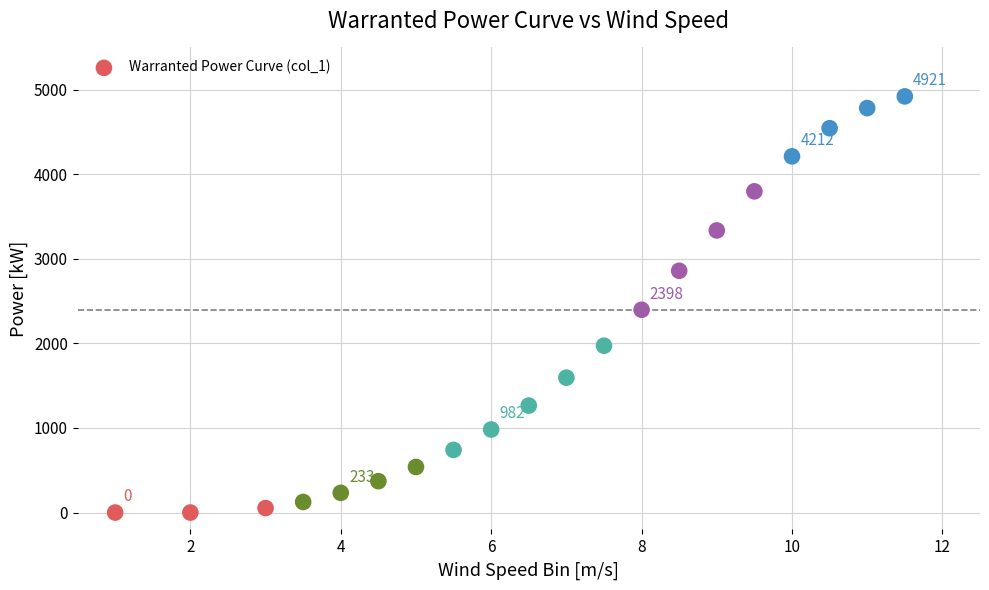

What is the range of Y values (max minus min)?

4921